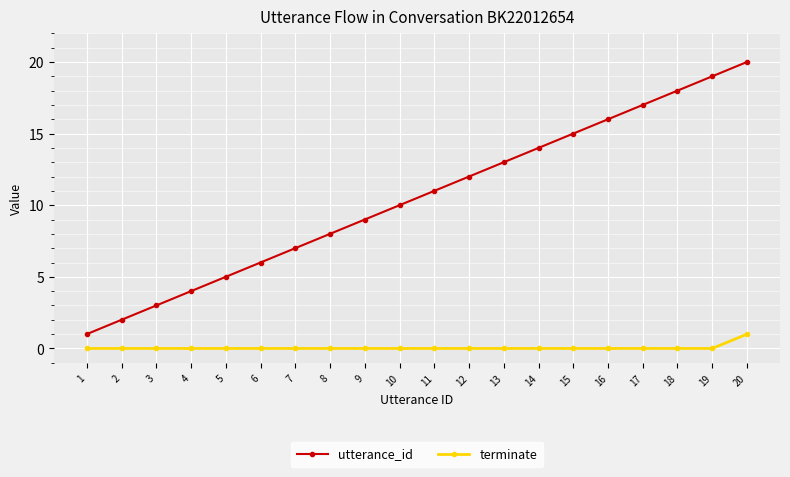

Rank the series at 2 from lowest to highest value.

terminate, utterance_id